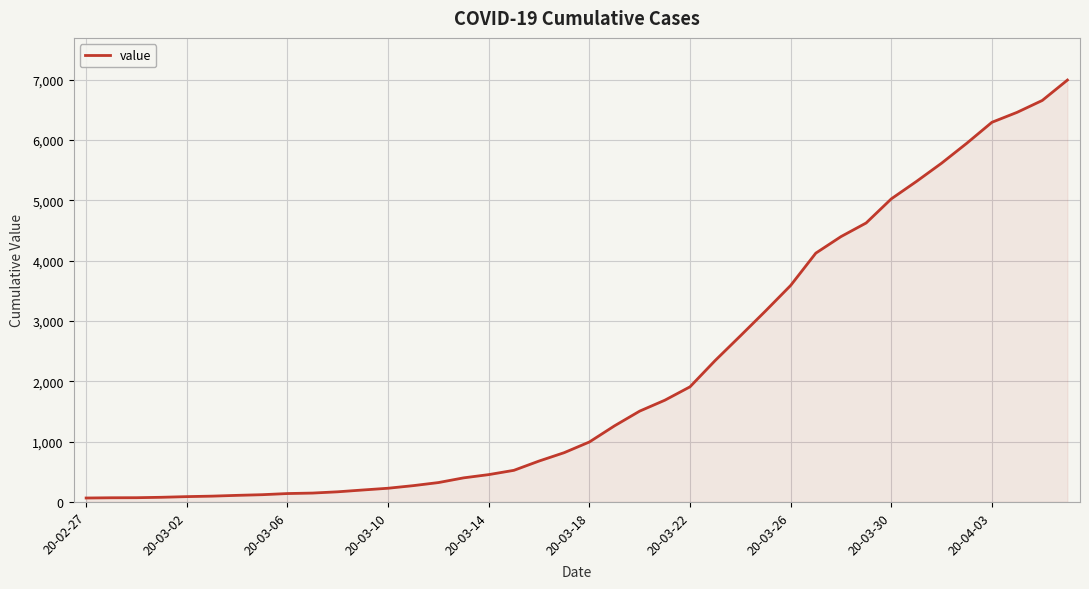

What is the difference between the maximum and minimum values?

6931